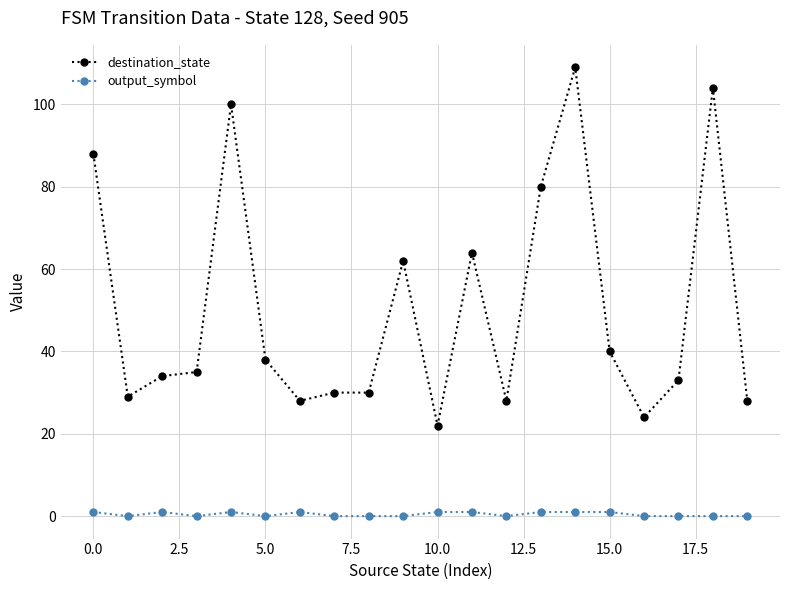

What is the difference between the maximum and minimum values in the output_symbol series?

1